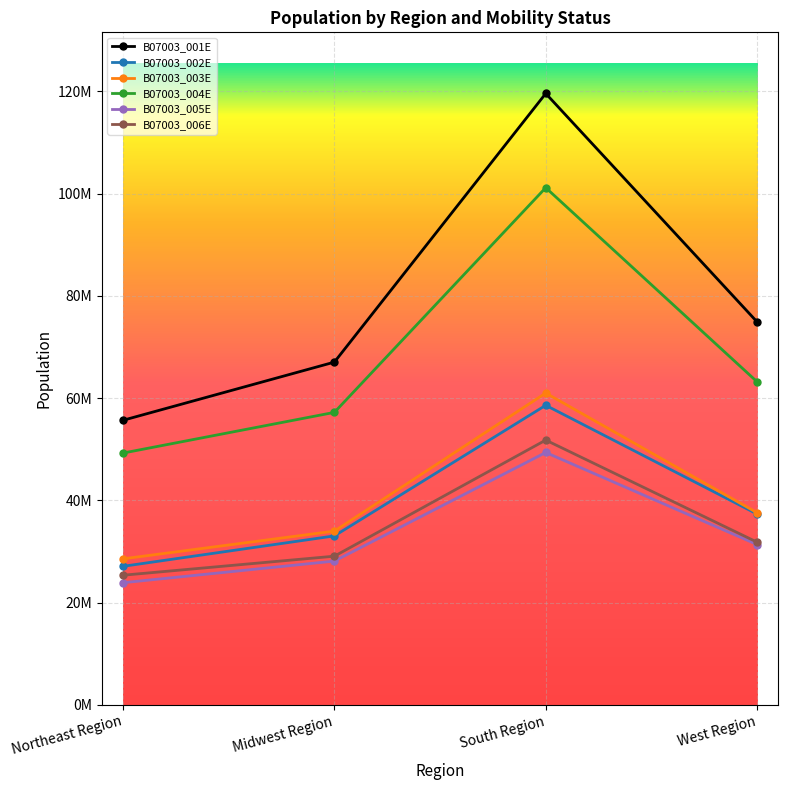

Which series has the widest spread of values?

B07003_001E